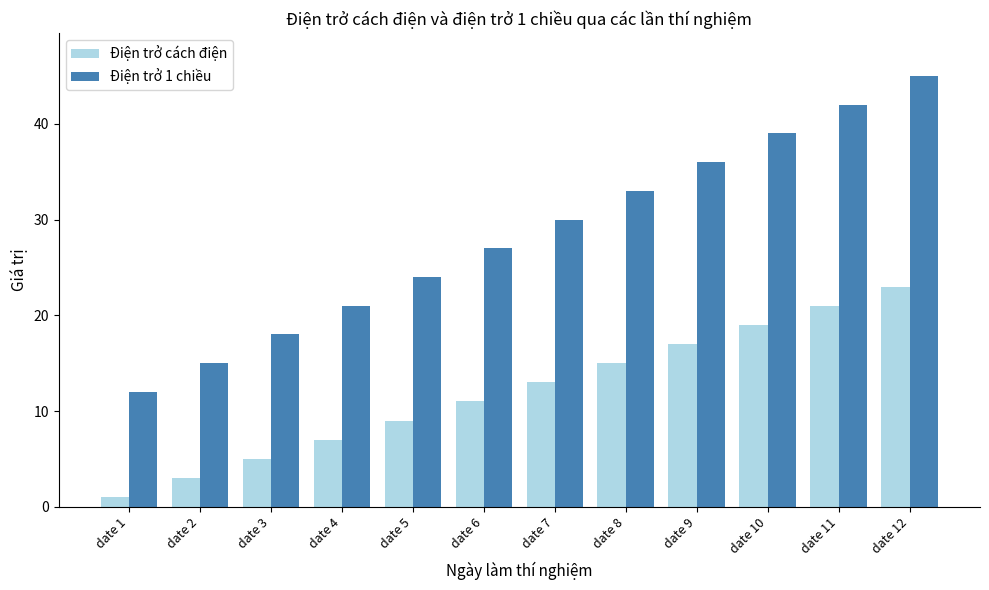

Which label corresponds to the smallest value in the chart?

date 1